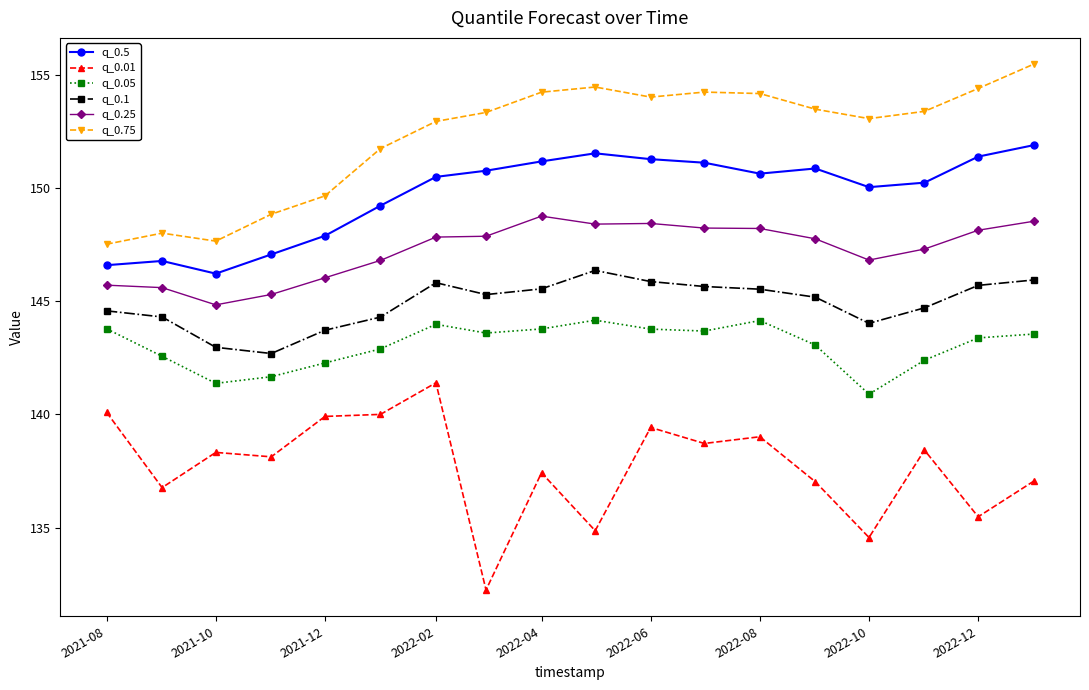

List the series in order of their peak value, highest first.

q_0.75, q_0.5, q_0.25, q_0.1, q_0.05, q_0.01